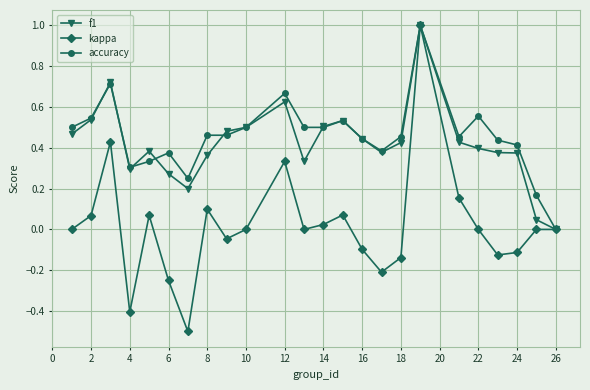

What is the greatest value displayed?

1.0